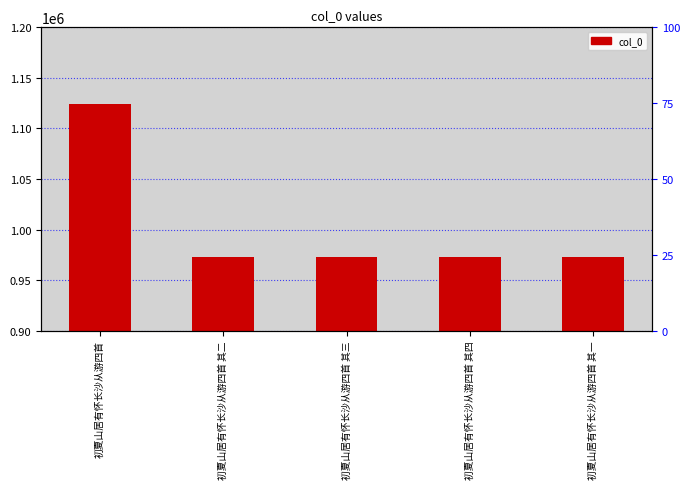

Reading right to left, what are all the values shown in this chart?

初夏山居有怀长沙从游四首 其一=972609	初夏山居有怀长沙从游四首 其四=972606	初夏山居有怀长沙从游四首 其三=972607	初夏山居有怀长沙从游四首 其二=972608	初夏山居有怀长沙从游四首=1123780